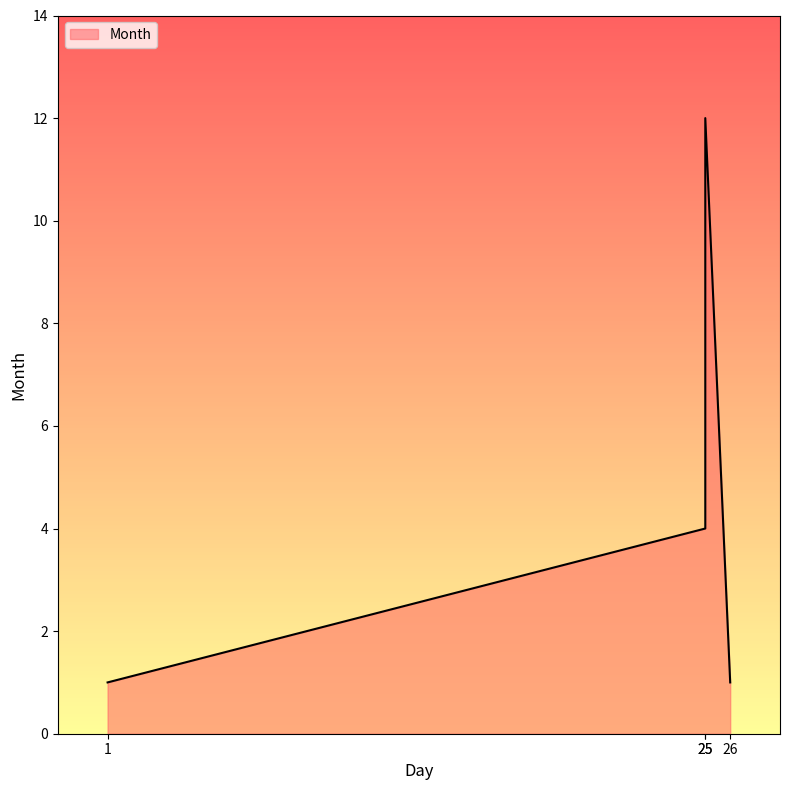

What is the ratio of the value at 26 to the value at 1?

1.0